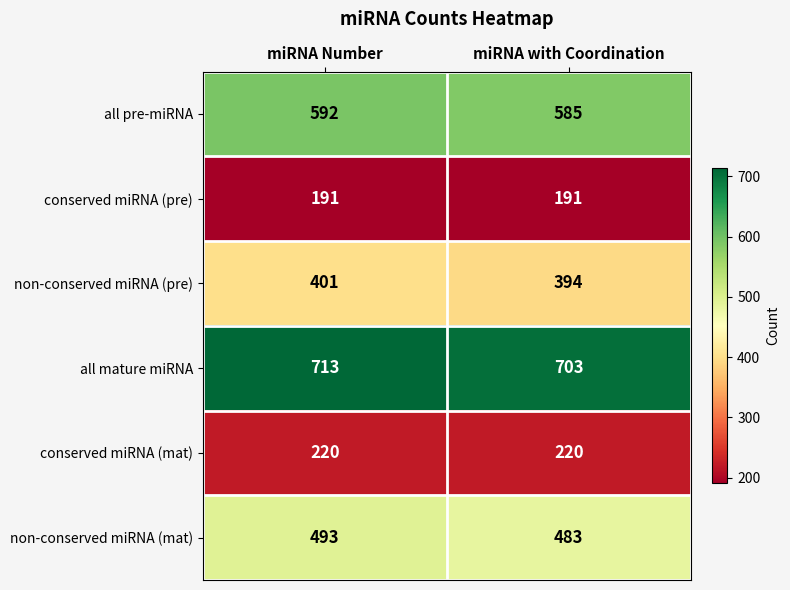

What is the spread (max minus min) of values at miRNA with Coordination?

512